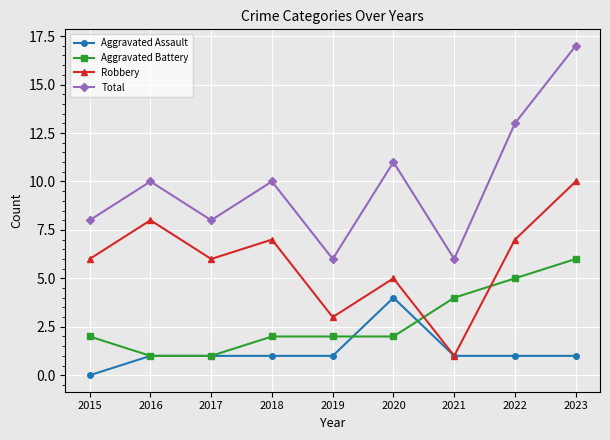

How many positive values does the Aggravated Assault series have?

8